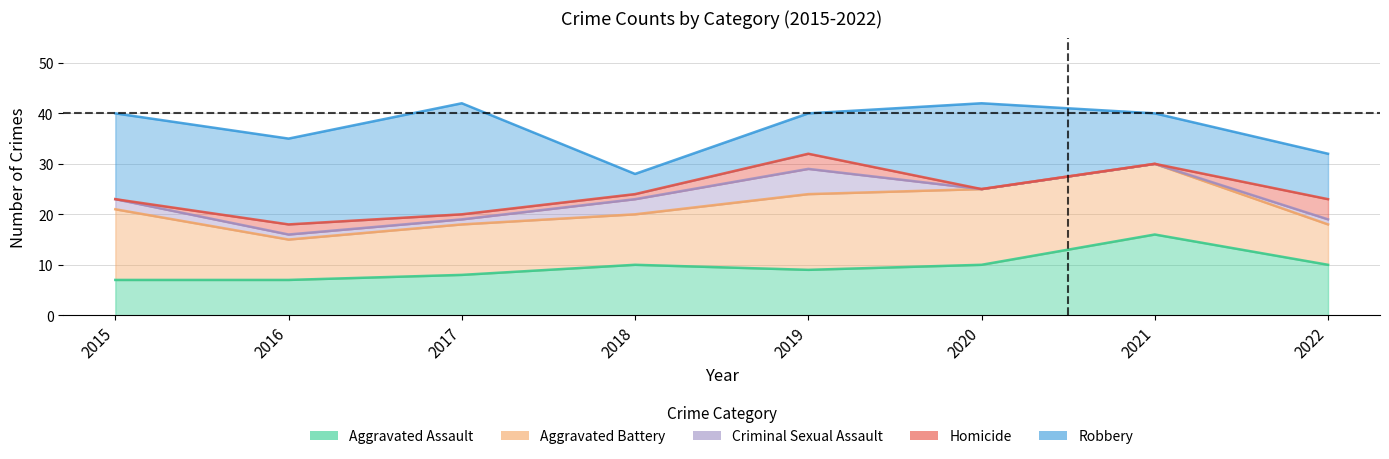

At how many categories does at least one series exceed 7?

8